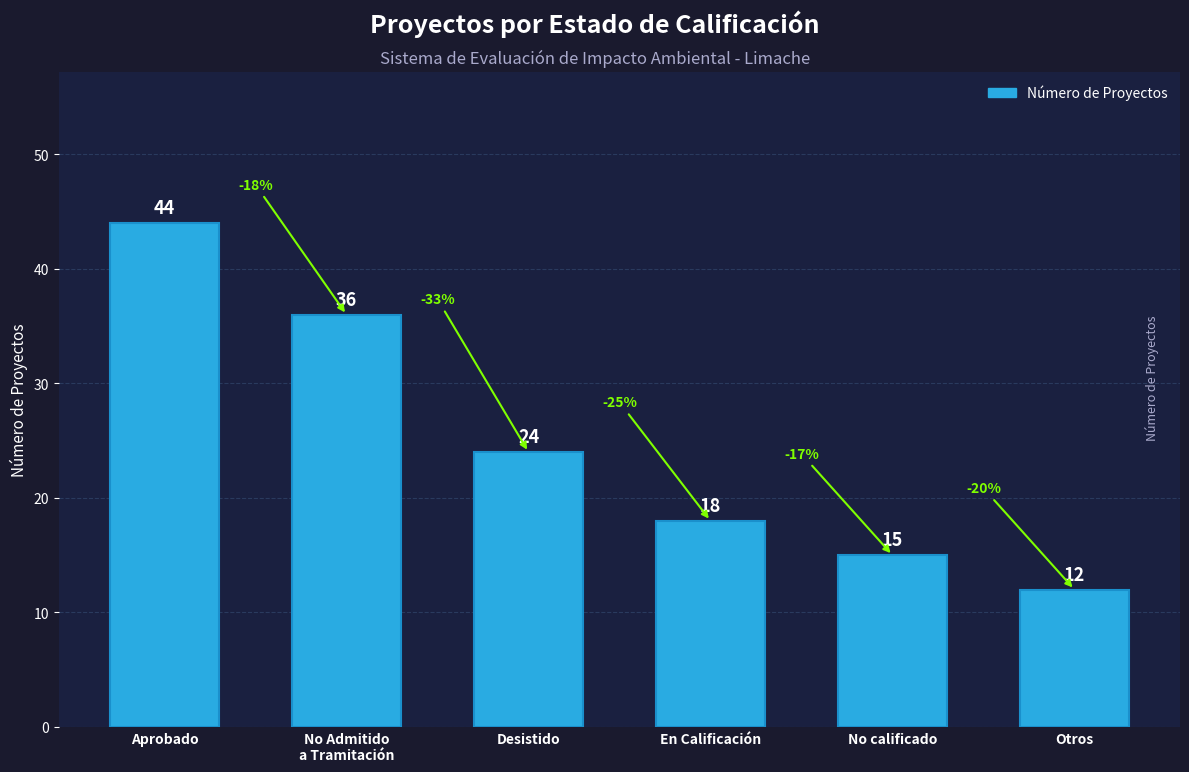

What is the sum of the values at No calificado and No Admitido
a Tramitación?

51